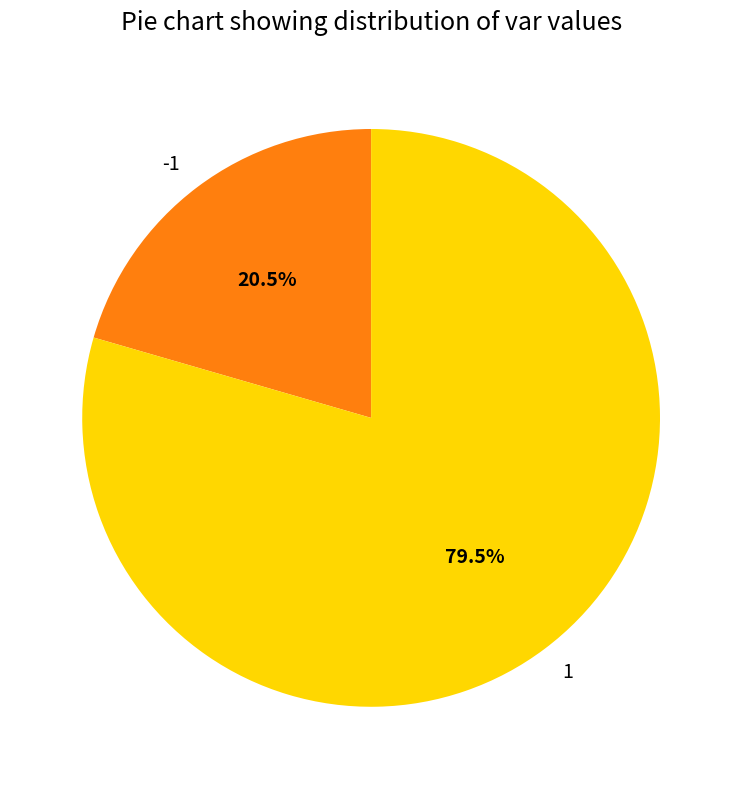

Rank the categories by value from highest to lowest.

1, -1